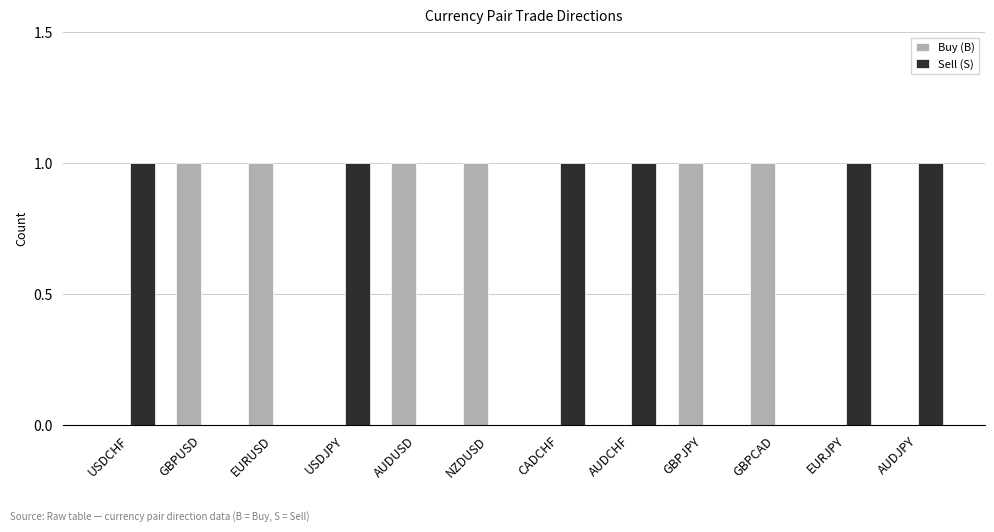

Reading right to left, what are all the values shown in this chart?

Buy (B): AUDJPY=0	EURJPY=0	GBPCAD=1	GBPJPY=1	AUDCHF=0	CADCHF=0	NZDUSD=1	AUDUSD=1	USDJPY=0	EURUSD=1	GBPUSD=1	USDCHF=0
Sell (S): AUDJPY=1	EURJPY=1	GBPCAD=0	GBPJPY=0	AUDCHF=1	CADCHF=1	NZDUSD=0	AUDUSD=0	USDJPY=1	EURUSD=0	GBPUSD=0	USDCHF=1